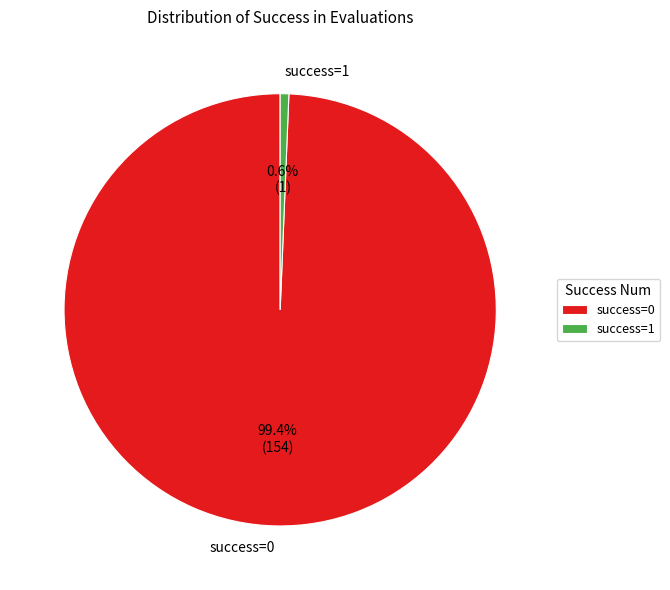

Approximately how many times larger is the value at success=0 compared to success=1?

154.0